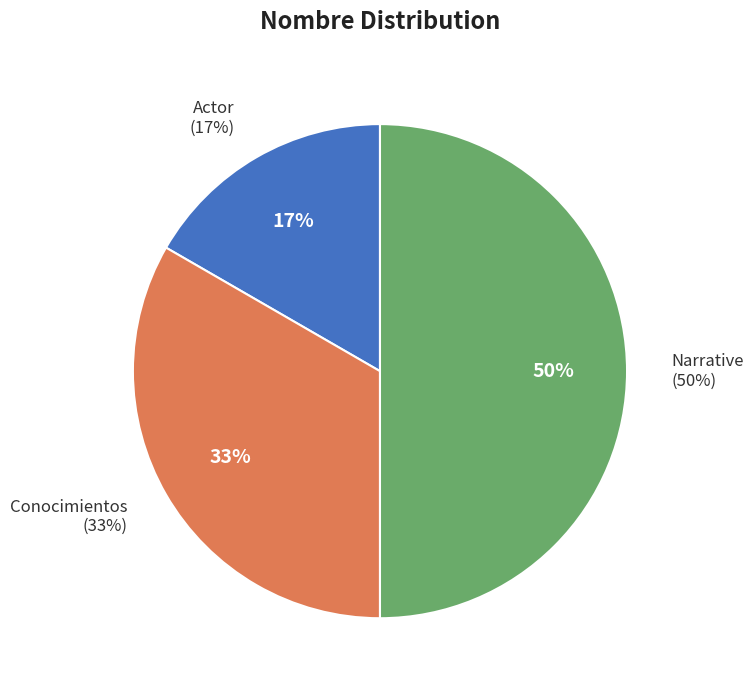

To the nearest percent, what percentage of the pie is Narrative?

50%